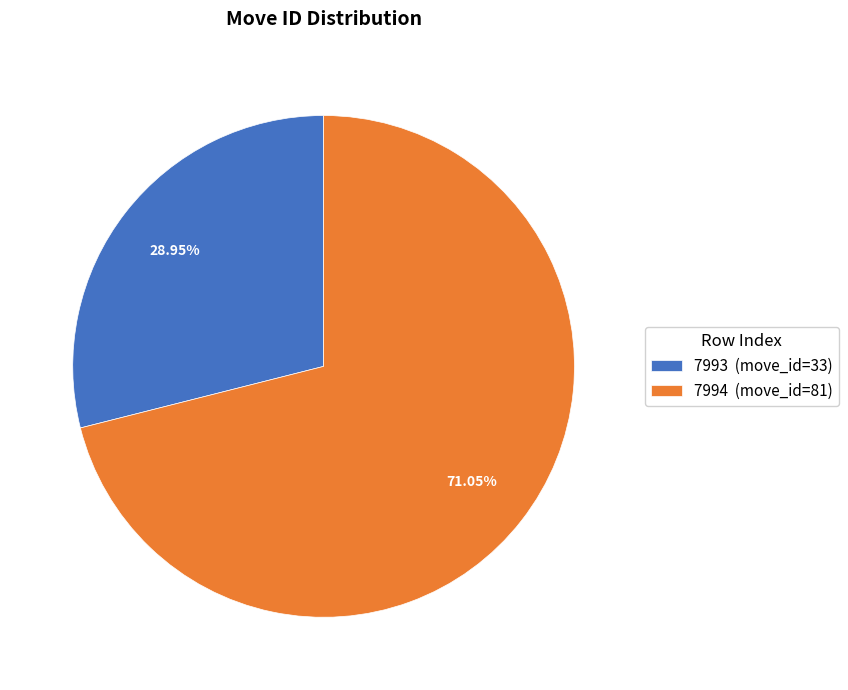

Combined, do 7994 and 7993 account for over 50%?

Yes